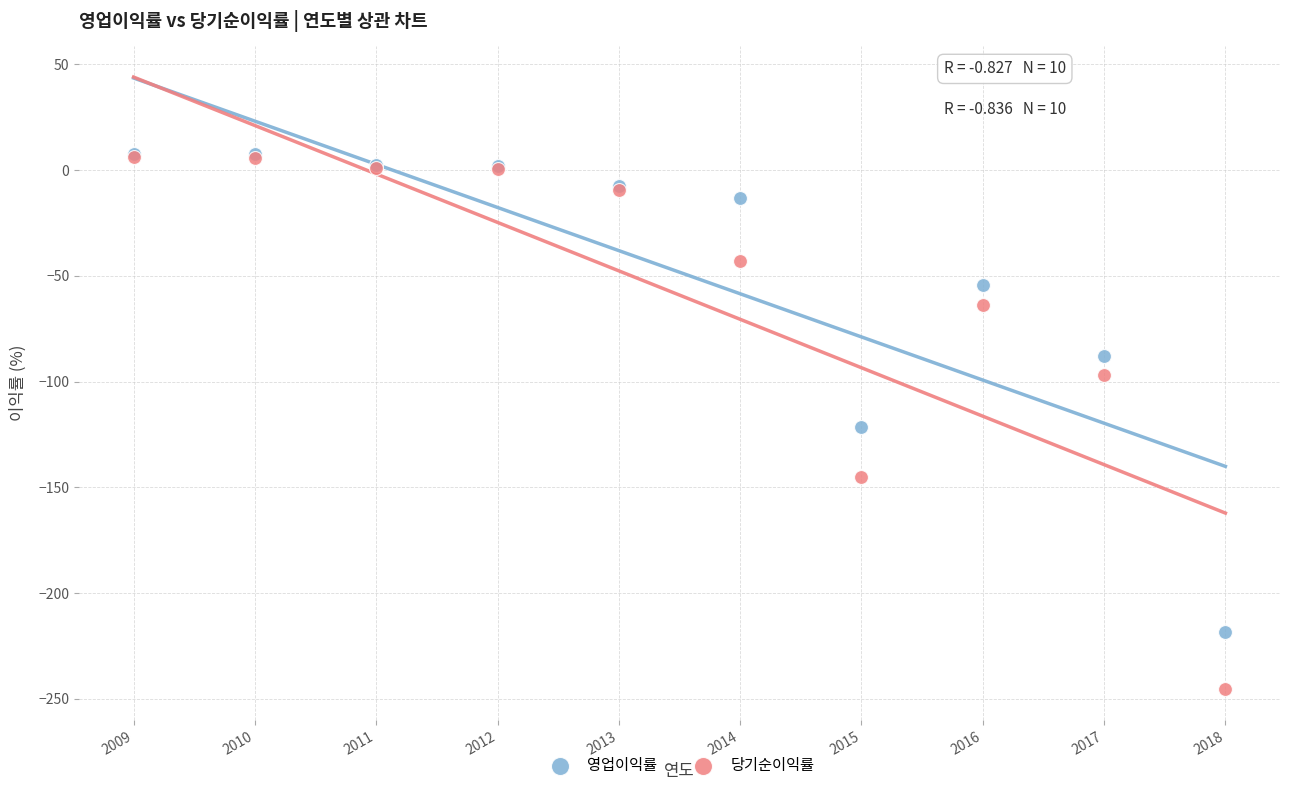

In the 영업이익률 series, what Y value is closest to -105?

-121.4